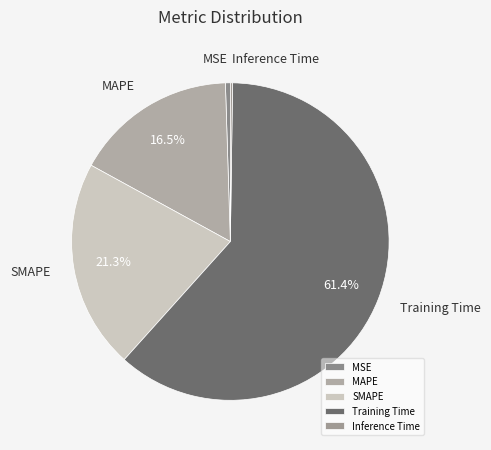

Which slice is the largest?

Training Time